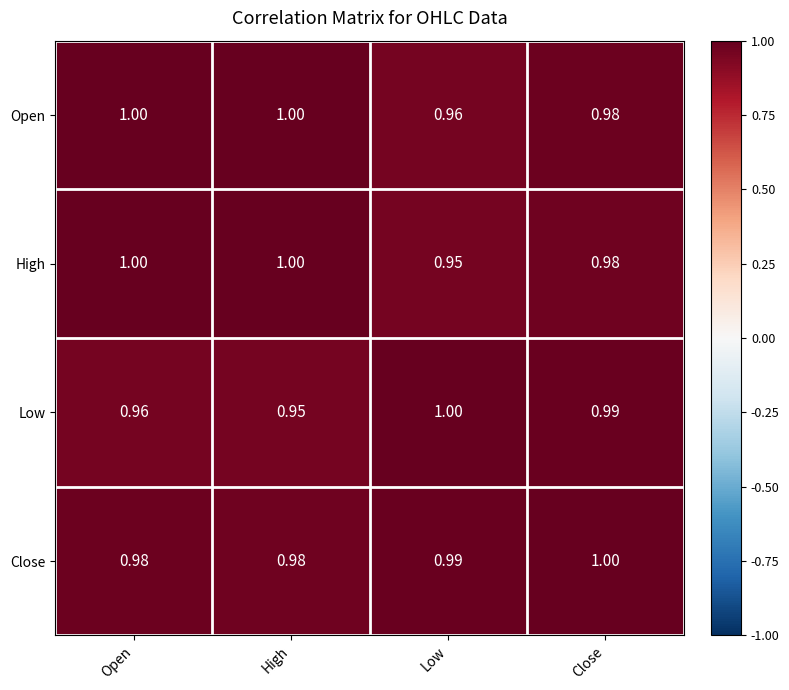

Which category has the lowest value in the High series?

Low